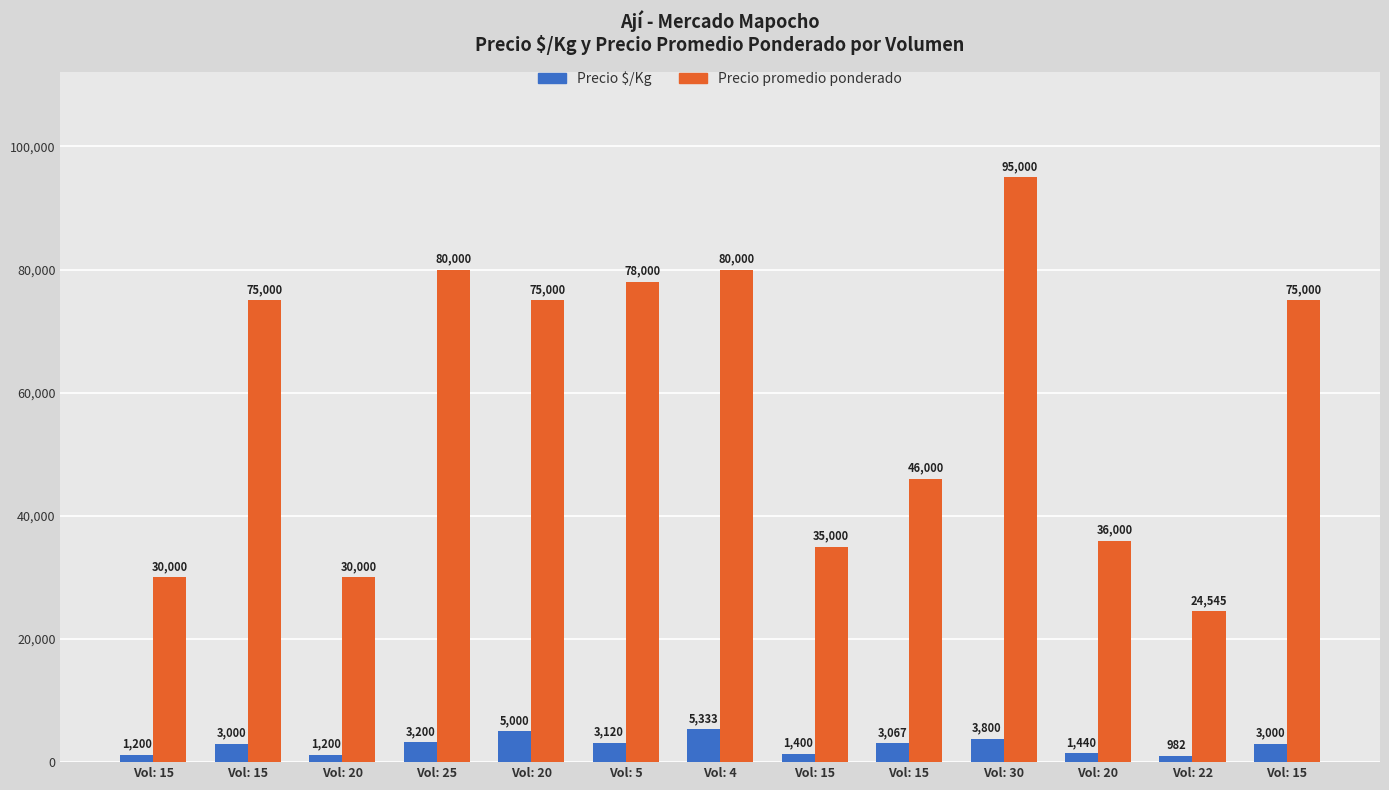

What are all the series names shown in the legend?

Precio $/Kg, Precio promedio ponderado